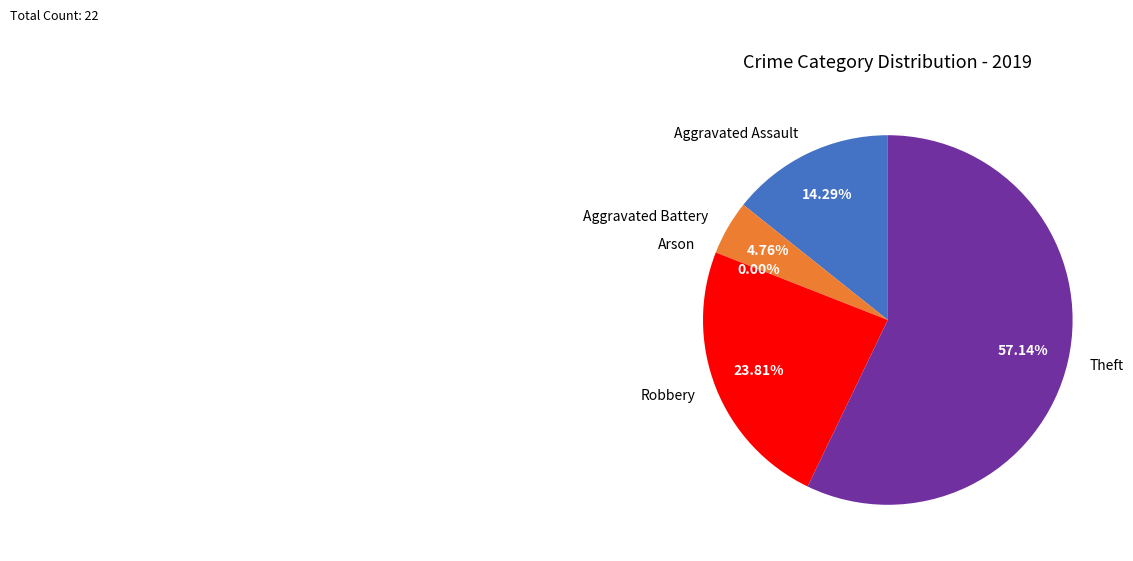

Rank the categories by value from highest to lowest.

Theft, Robbery, Aggravated Assault, Aggravated Battery, Arson